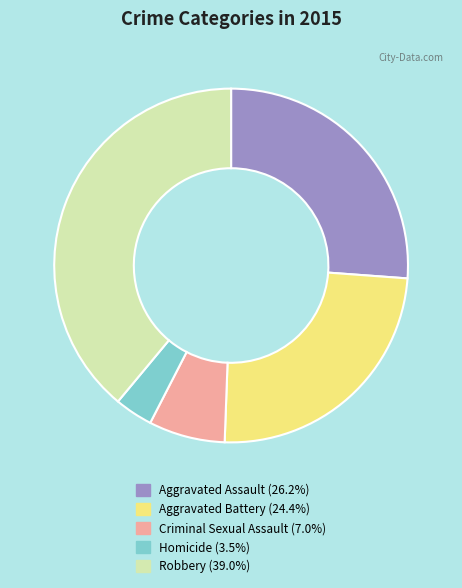

Do Criminal Sexual Assault and Homicide together represent more than half of the pie?

No